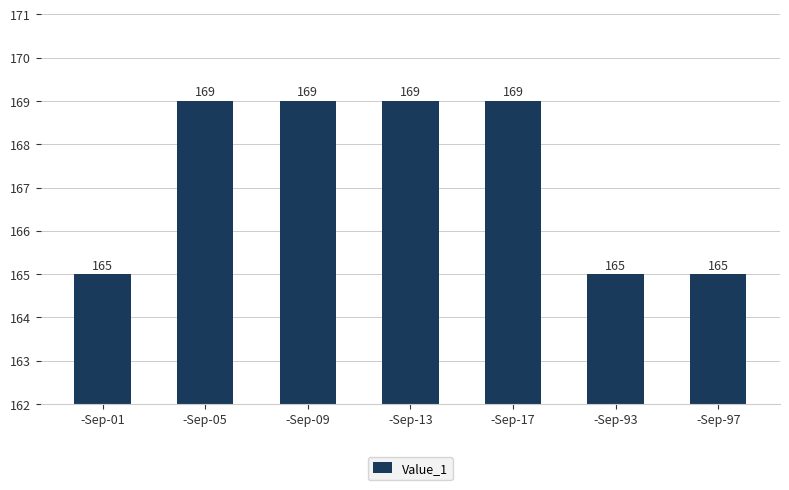

True or false: the data shows 165 at -Sep-93.

True